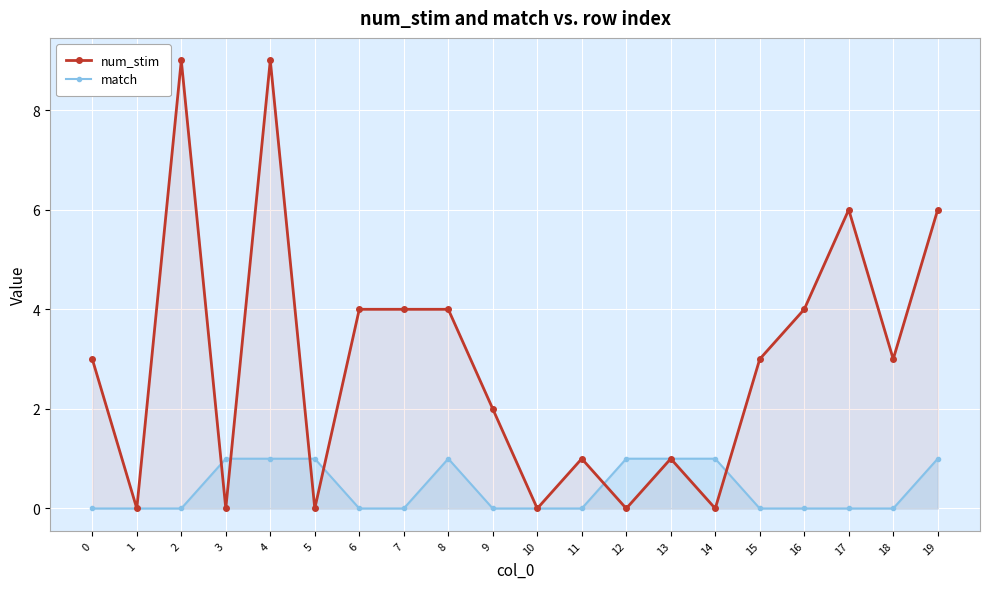

At which category does num_stim reach its first local valley?

1